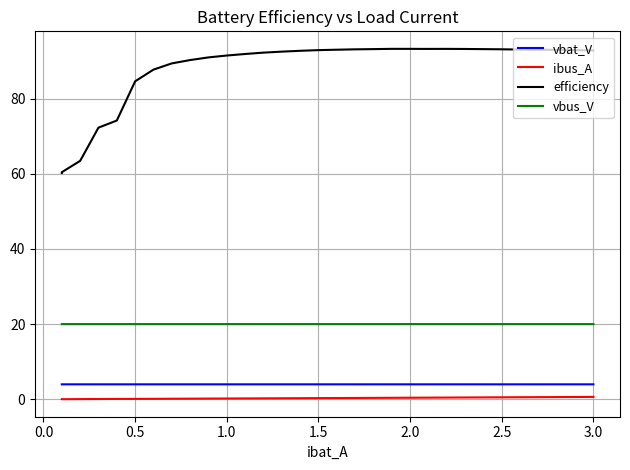

Which series has the largest total across all categories?

efficiency